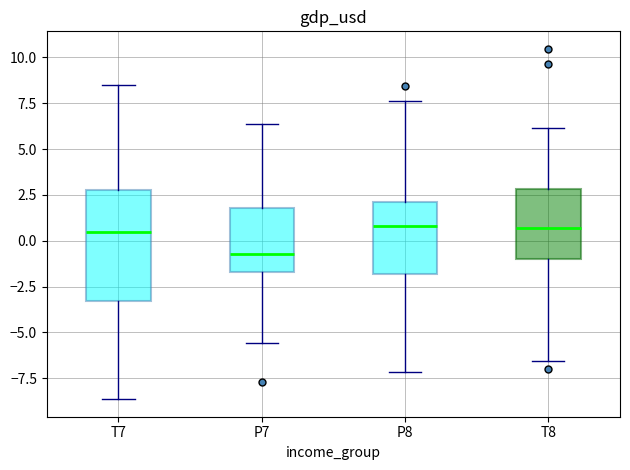

Where is the lower edge of the box for P7 on the y-axis? The values are not printed on the chart, so give them approximately, as read against the axis.

-1.5